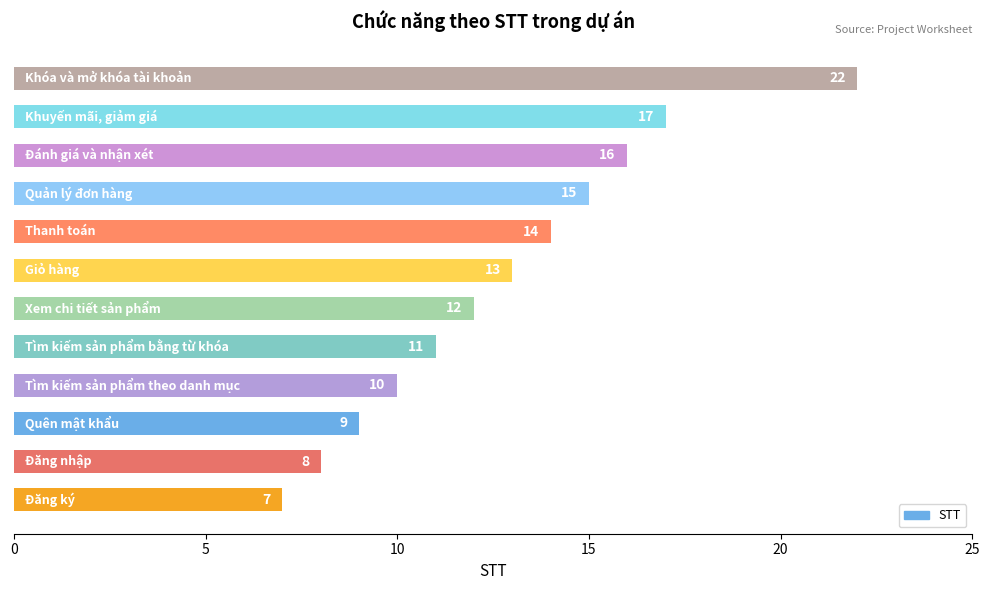

What is the maximum value shown in the chart?

22